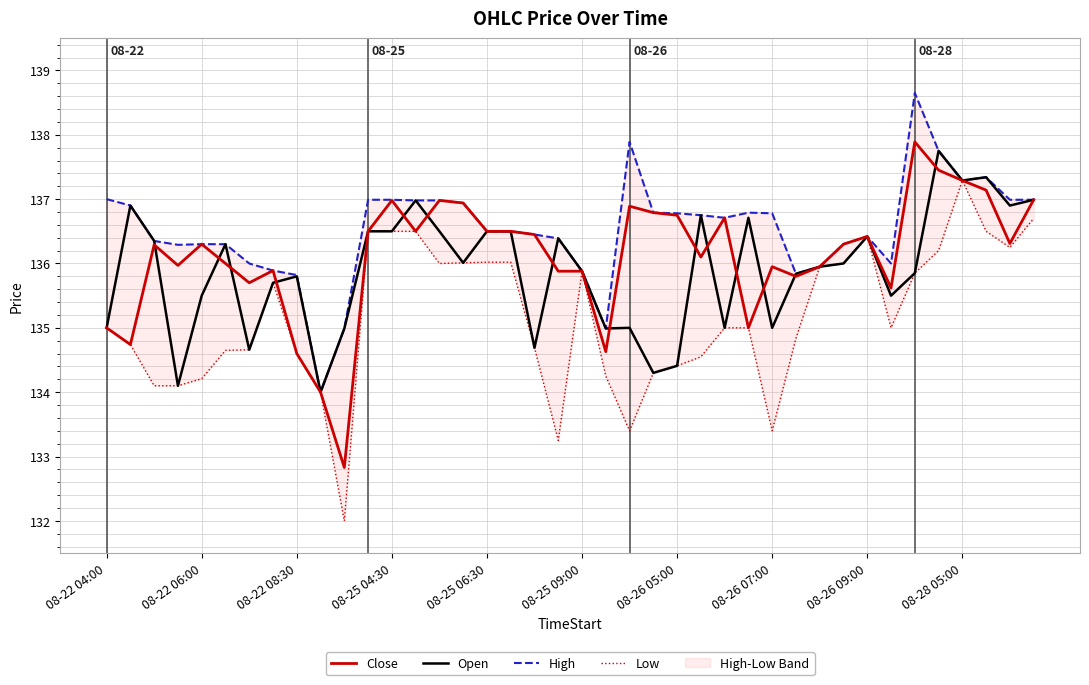

What is the sum of the Close values at 33 and 37?

272.8